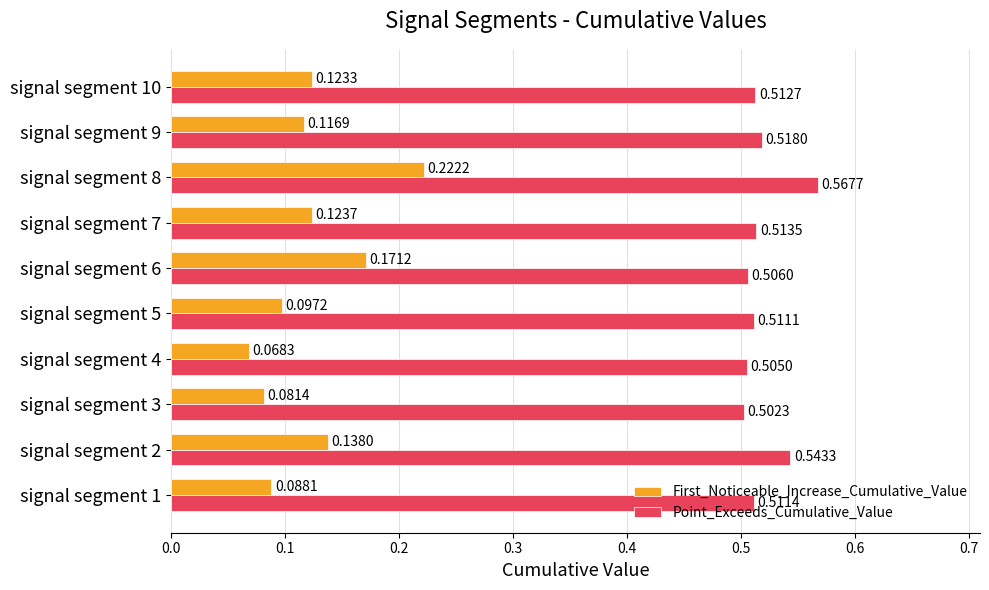

At which category is the sum across all series the highest?

signal segment 8